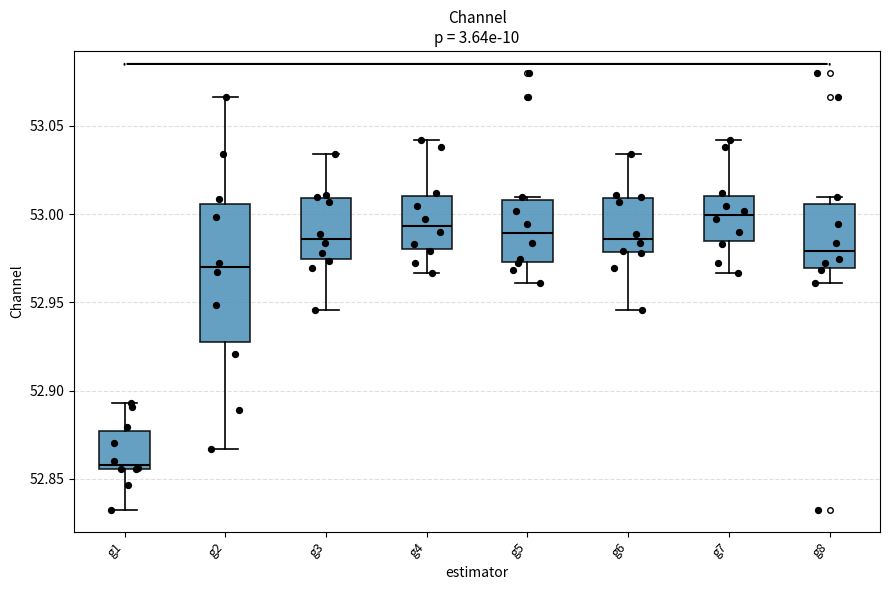

Which box has the highest median line?

g7